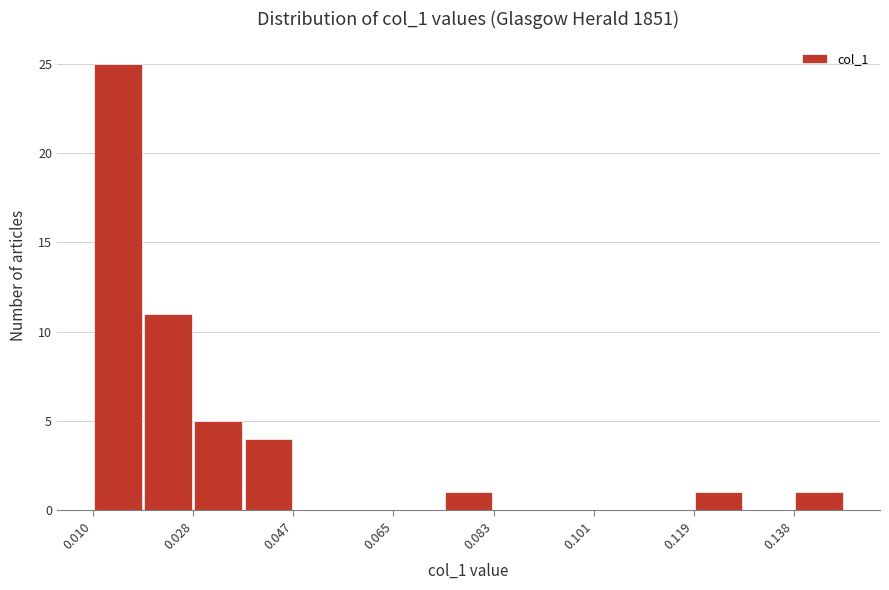

Over which range of the x-axis is the bar tallest?

0.010 to 0.020